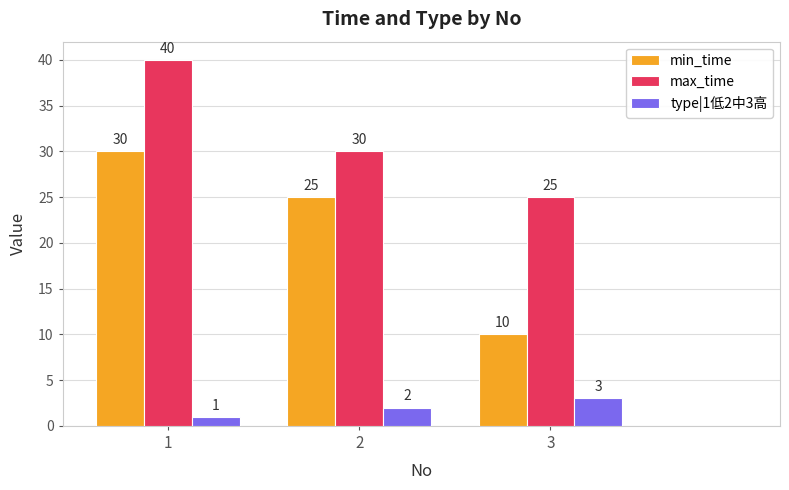

Rank the categories by min_time value from lowest to highest.

3, 2, 1